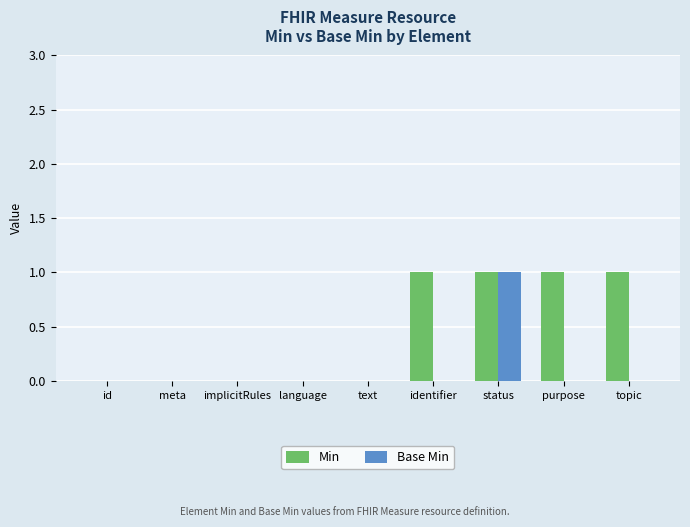

Reading right to left, list all the values displayed in this chart.

Min: topic=1	purpose=1	status=1	identifier=1	text=0	language=0	implicitRules=0	meta=0	id=0
Base Min: topic=0	purpose=0	status=1	identifier=0	text=0	language=0	implicitRules=0	meta=0	id=0